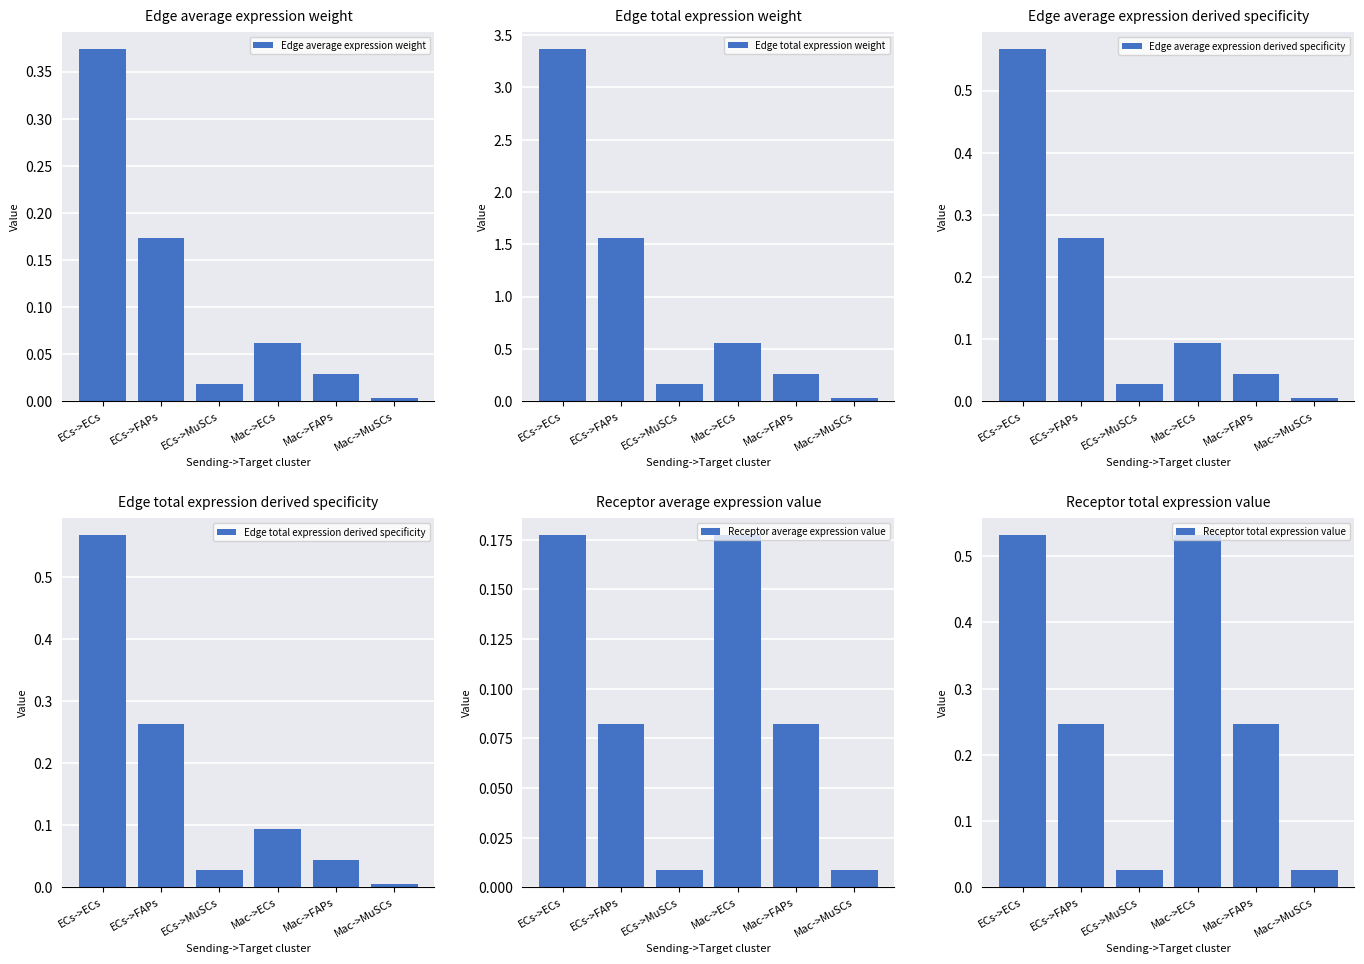

What is the difference between the maximum and minimum values in the Receptor total expression value series?

0.5